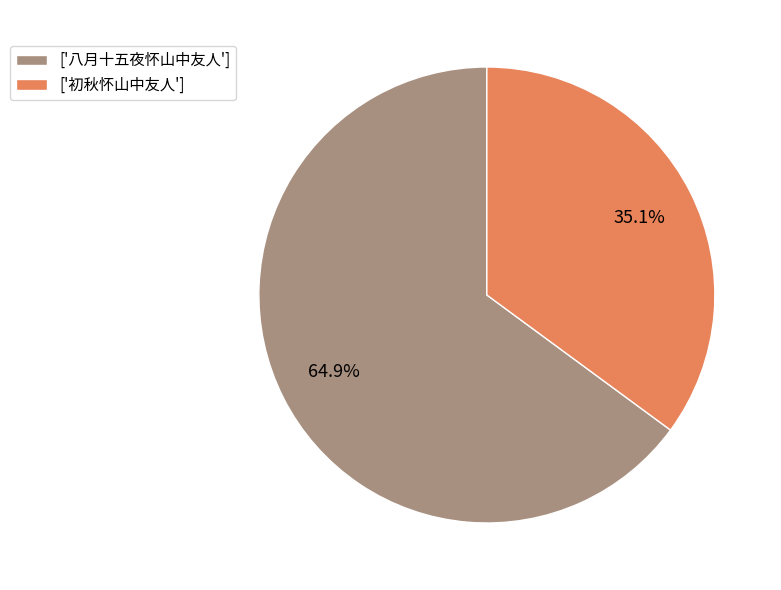

Do ['八月十五夜怀山中友人'] and ['初秋怀山中友人'] together represent more than half of the pie?

Yes